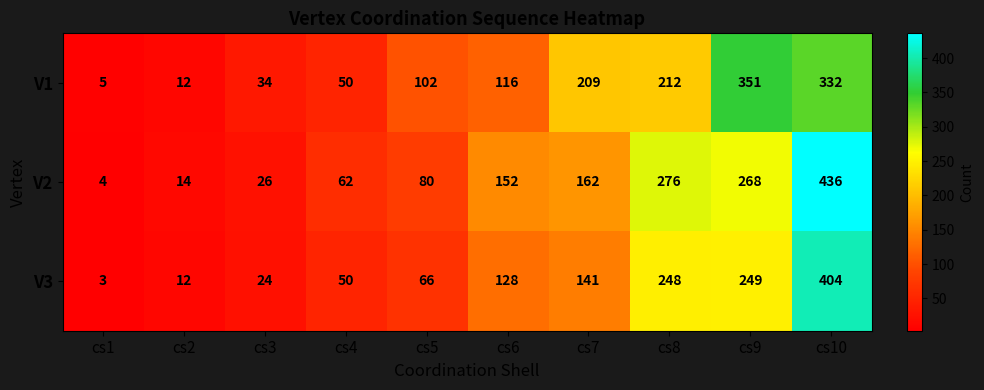

Is it true that V1 equals 116 at cs6?

True